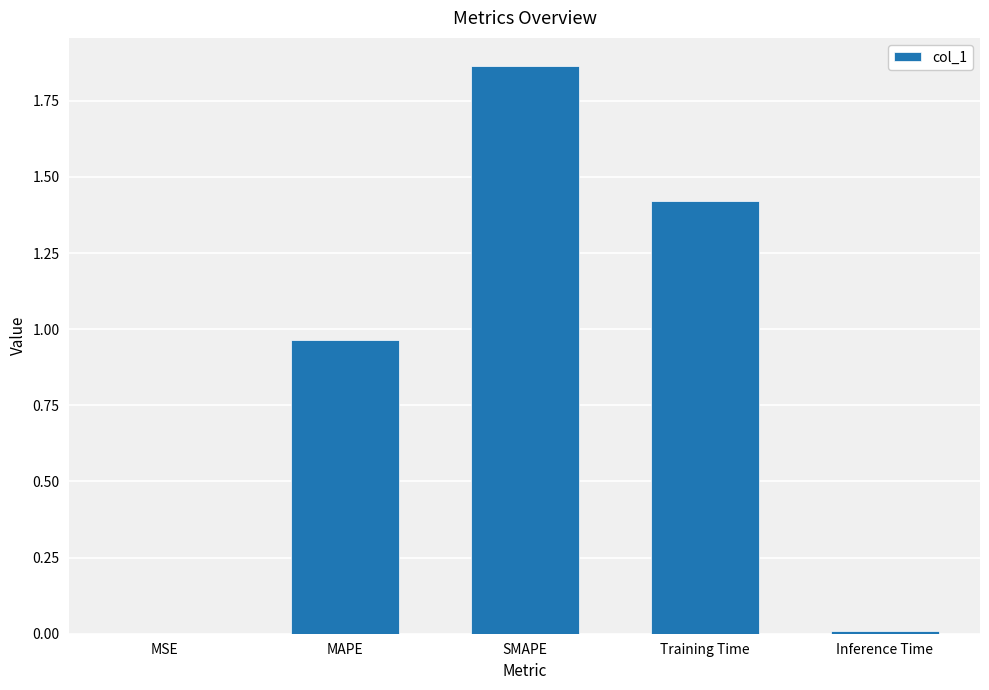

Between MSE and MAPE, which is larger?

MAPE